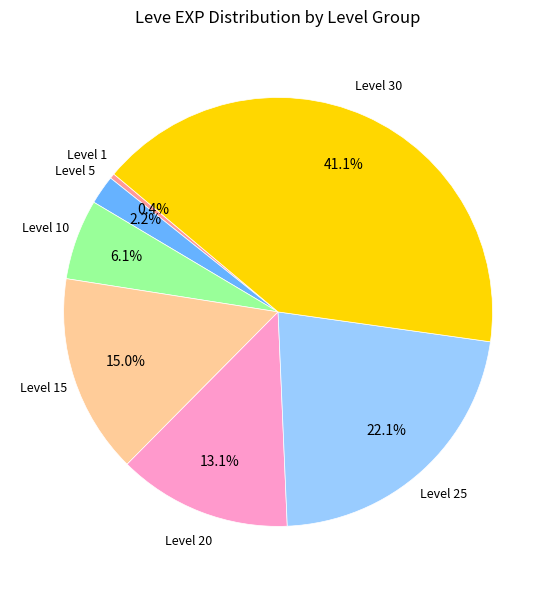

Is there a majority slice in this chart?

No